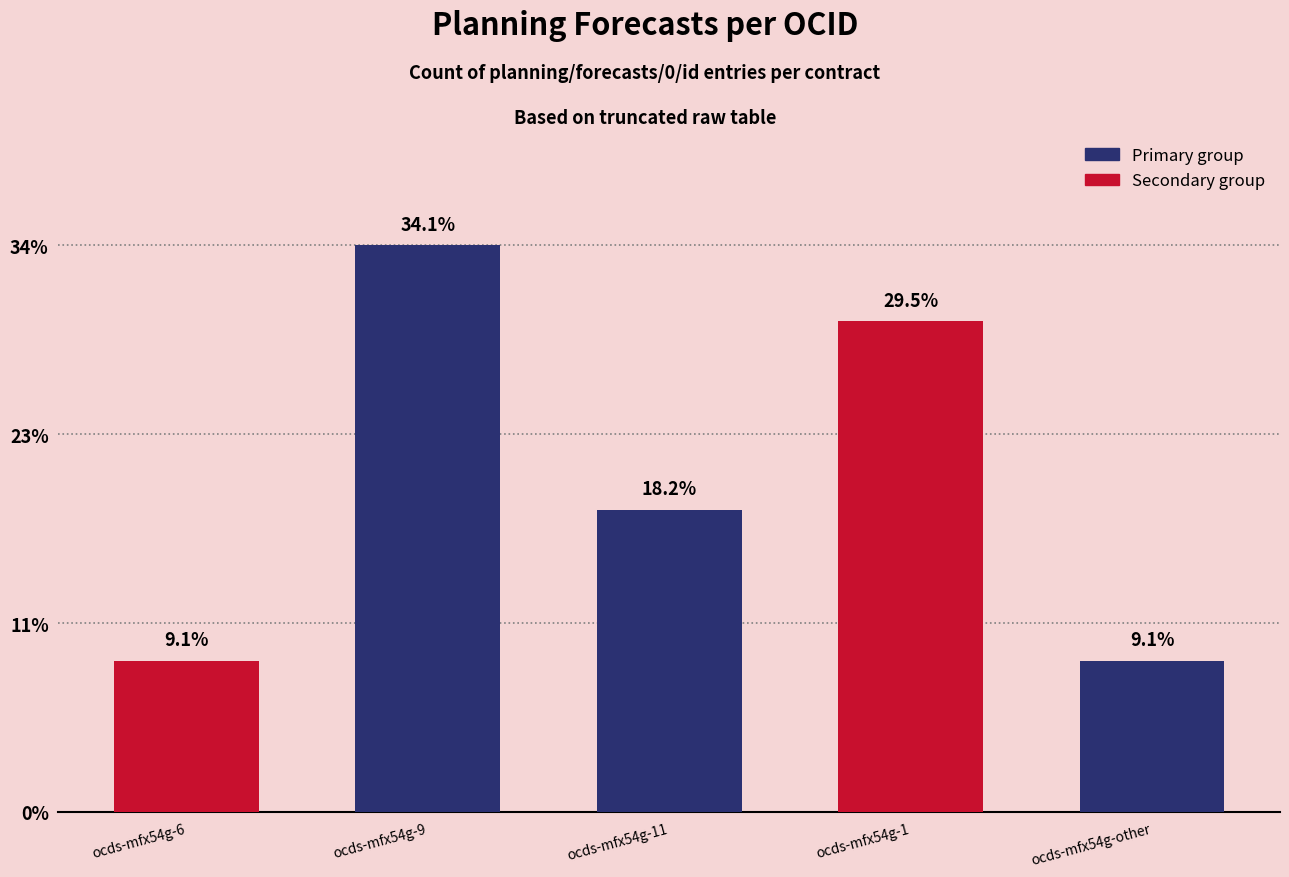

Does the chart contain any negative values?

No